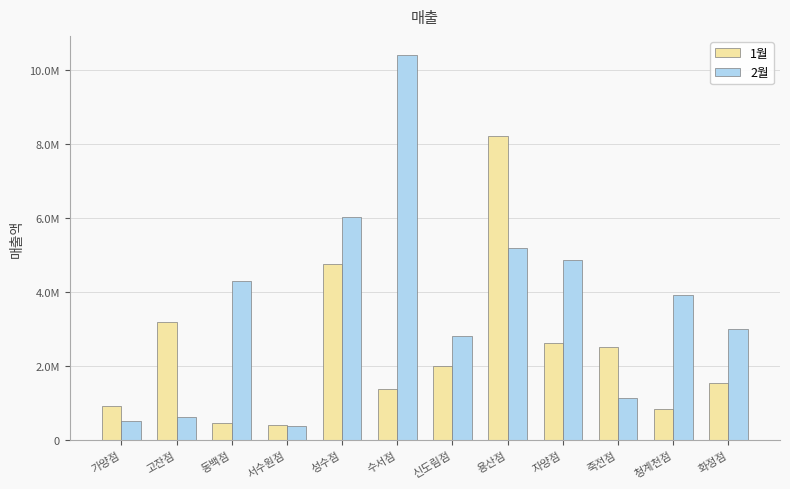

Are the bars horizontal?

No